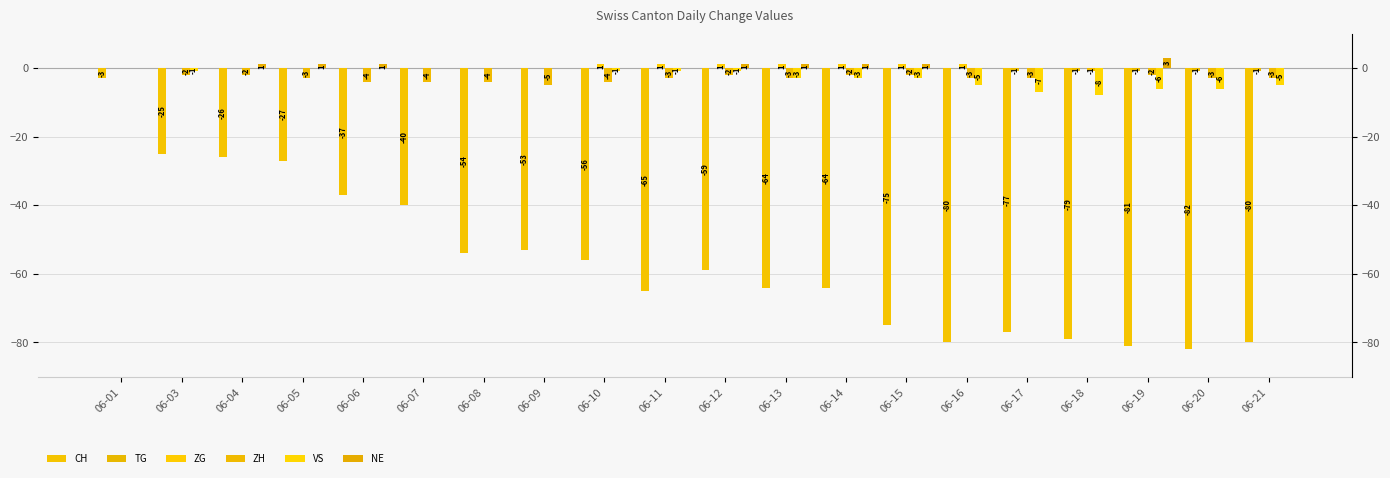

Is it true that VS equals -6 at 06-01?

False